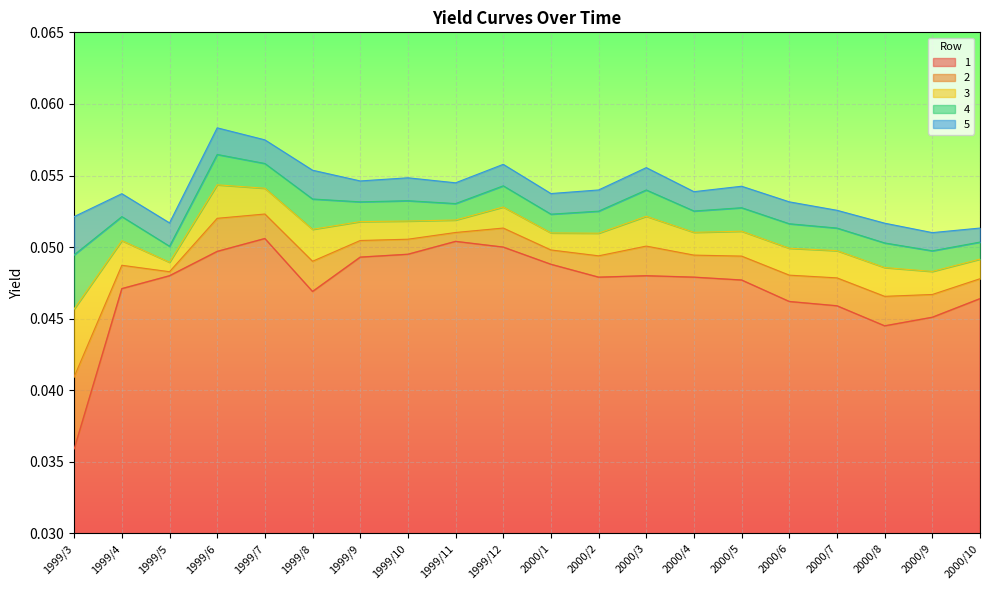

What is the lowest value of the 5 series?

0.1